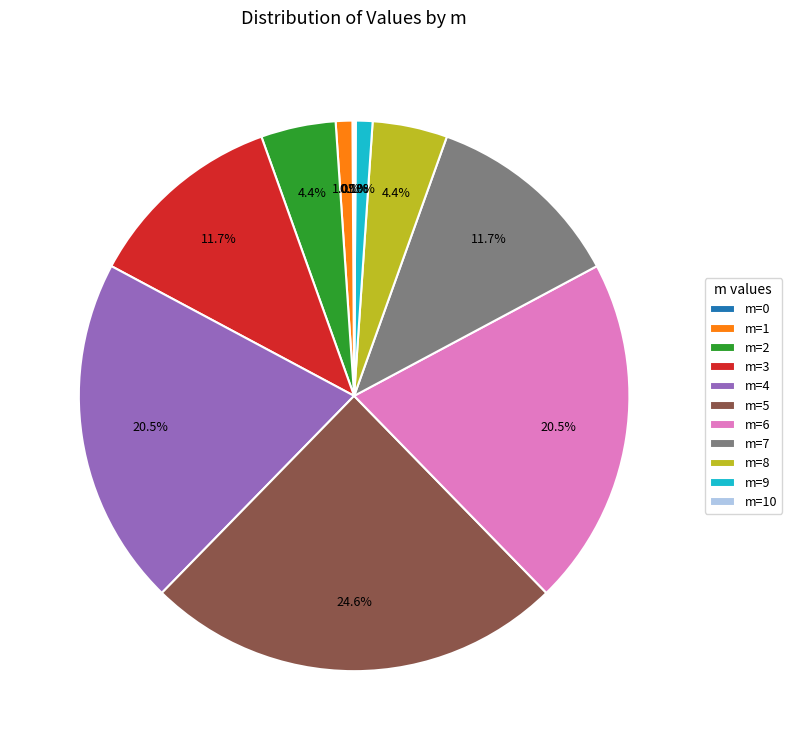

Which category has the biggest portion of the pie?

m=5